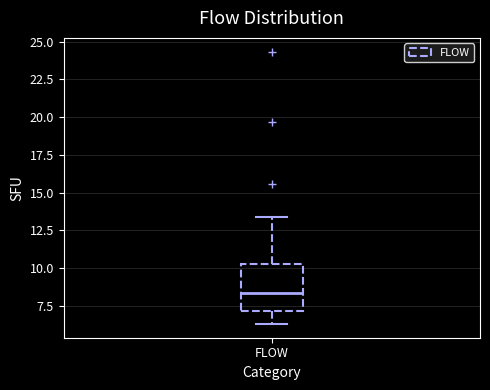

Read this box plot against the y-axis: the position of the median line, the range covered by the box, and the ends of both whiskers. The values are not printed on the chart, so give them approximately, as read against the axis.

median 8.5, box 7.0 to 10.0, whiskers 6.5 to 13.5